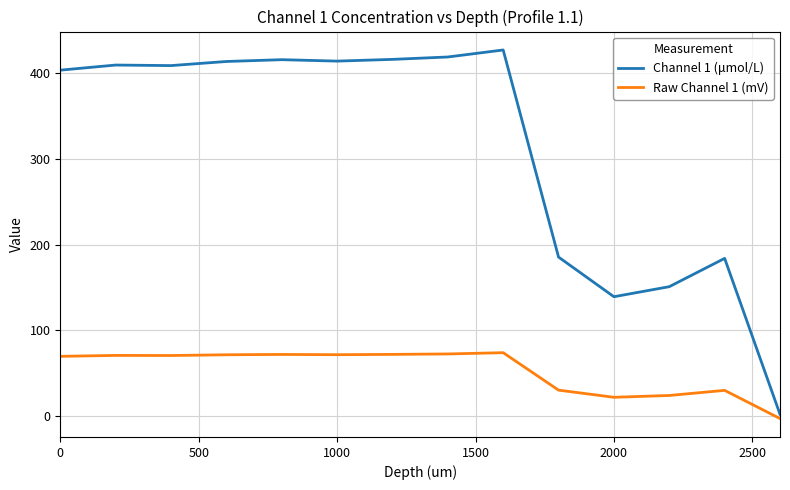

Which series has the largest range (max minus min)?

Channel 1 (μmol/L)